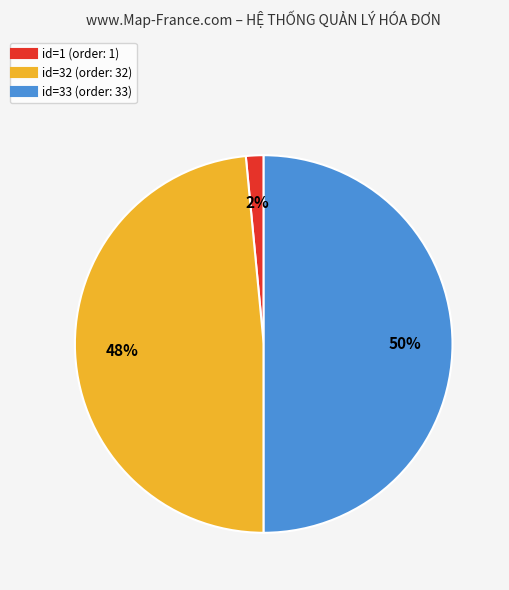

To the nearest percent, what is the average slice percentage?

33%